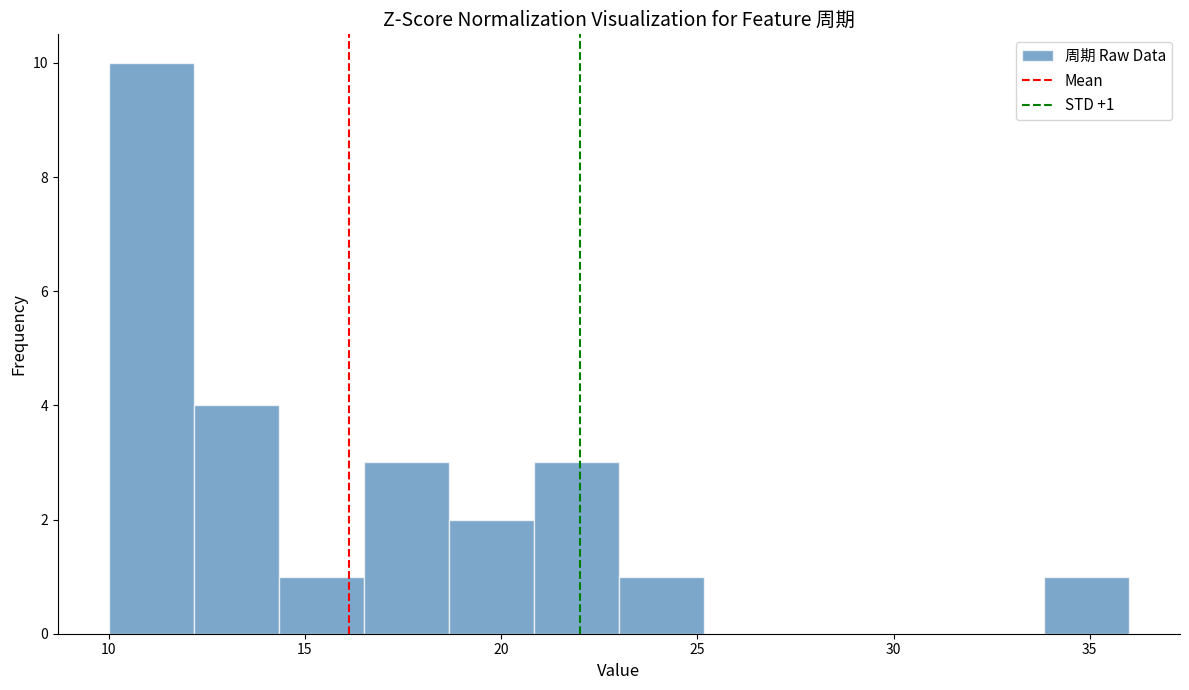

Which range on the x-axis has the tallest bar?

10.0 to 12.0